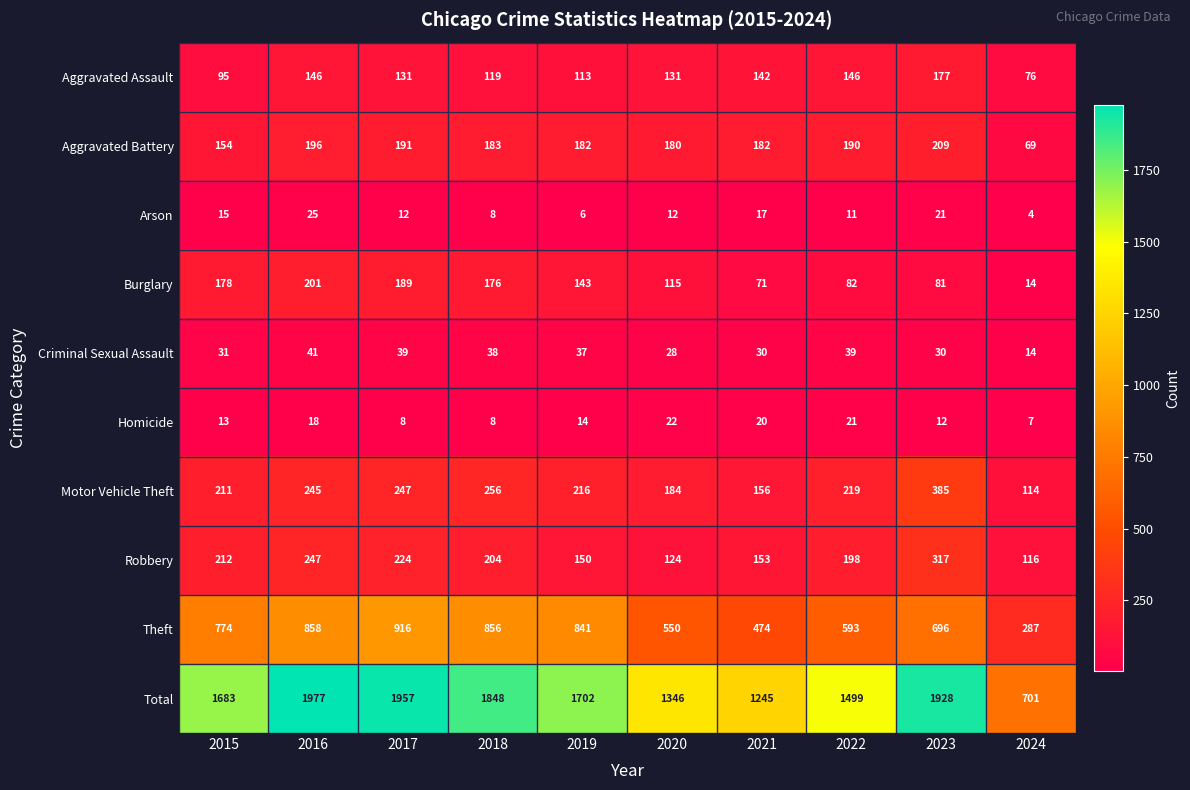

List the series in order of their peak value, highest first.

Total, Theft, Motor Vehicle Theft, Robbery, Aggravated Battery, Burglary, Aggravated Assault, Criminal Sexual Assault, Arson, Homicide